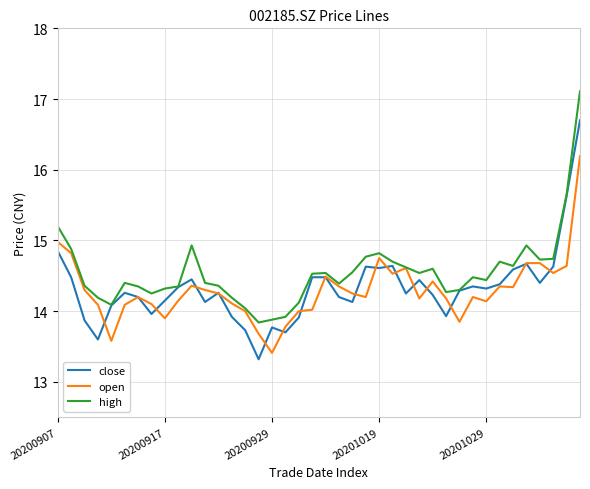

After their last crossing, which series has the higher values: close or open?

close